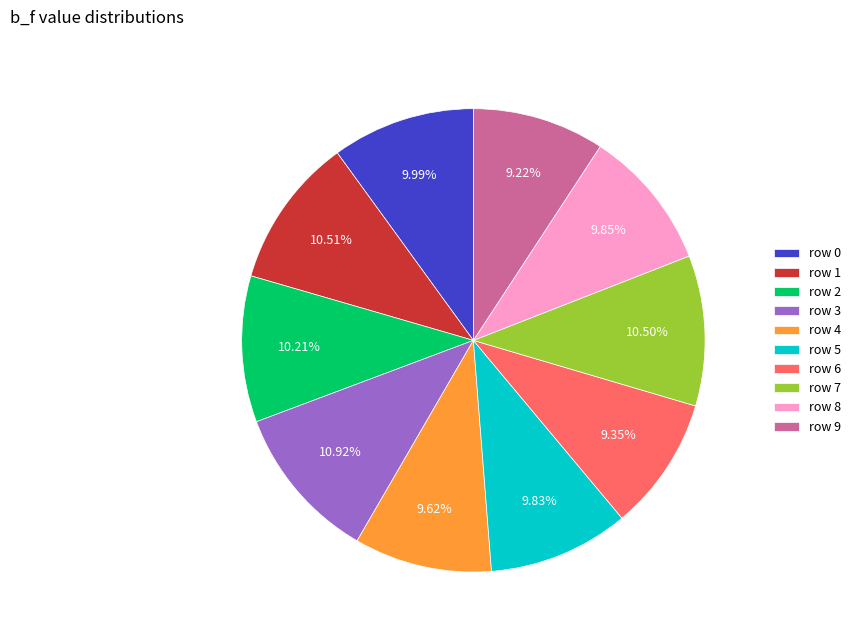

Does any single category account for the majority?

No